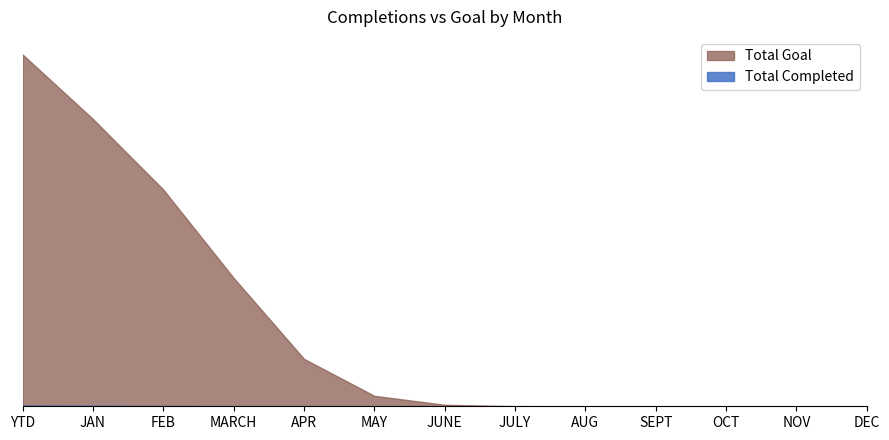

Which series has the largest range (max minus min)?

Total Goal